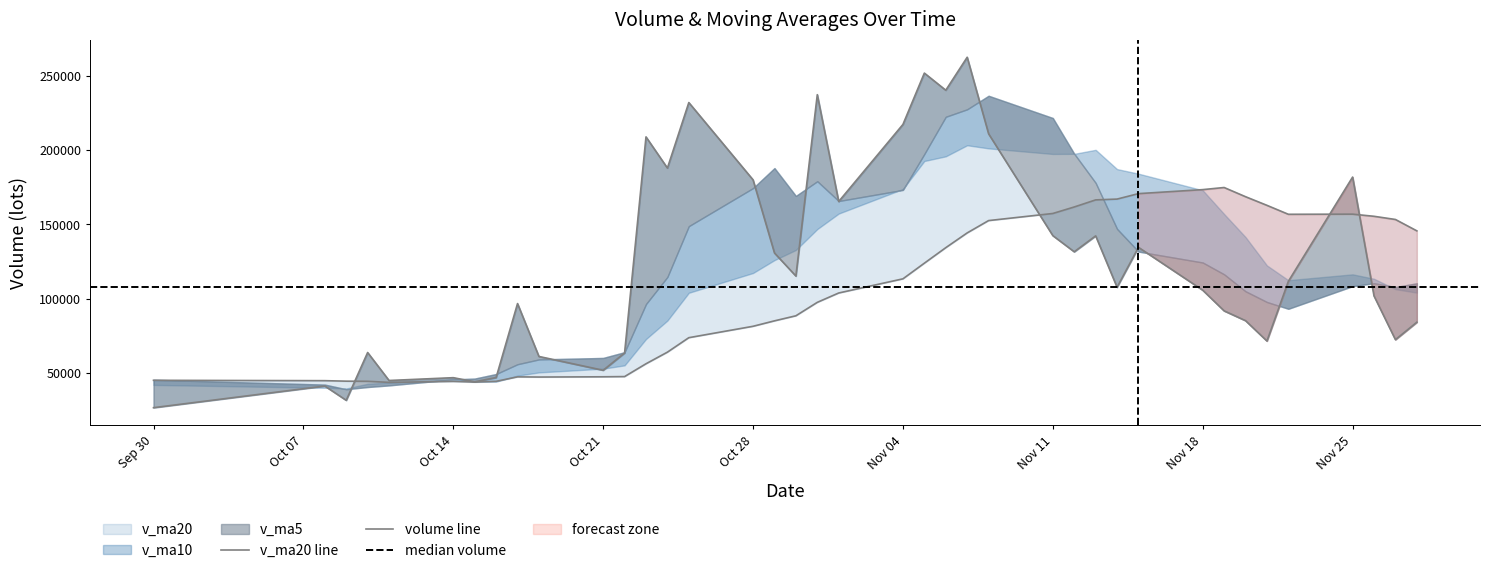

What value does the volume series have at Oct 21?

51672.7